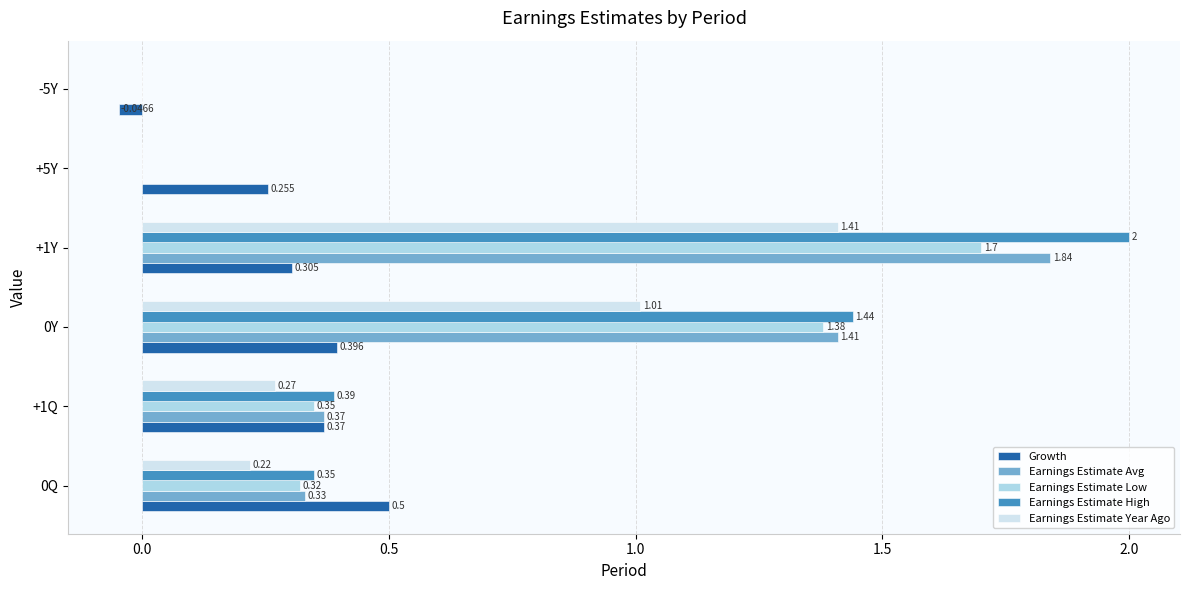

Is the value of Earnings Estimate Year Ago at +1Y greater than the value of Earnings Estimate Avg at +5Y?

Yes